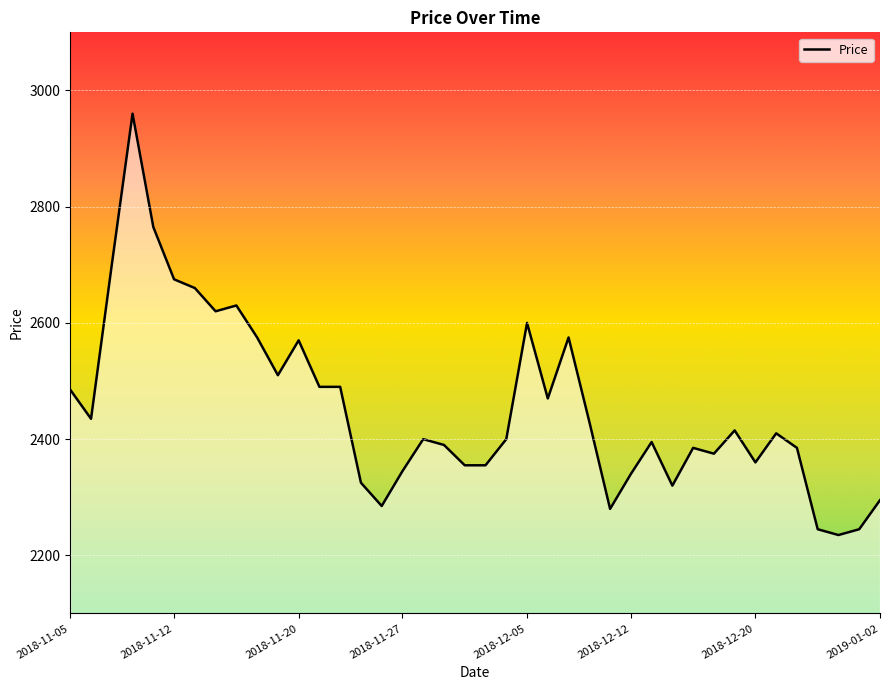

What is the greatest value displayed?

2960